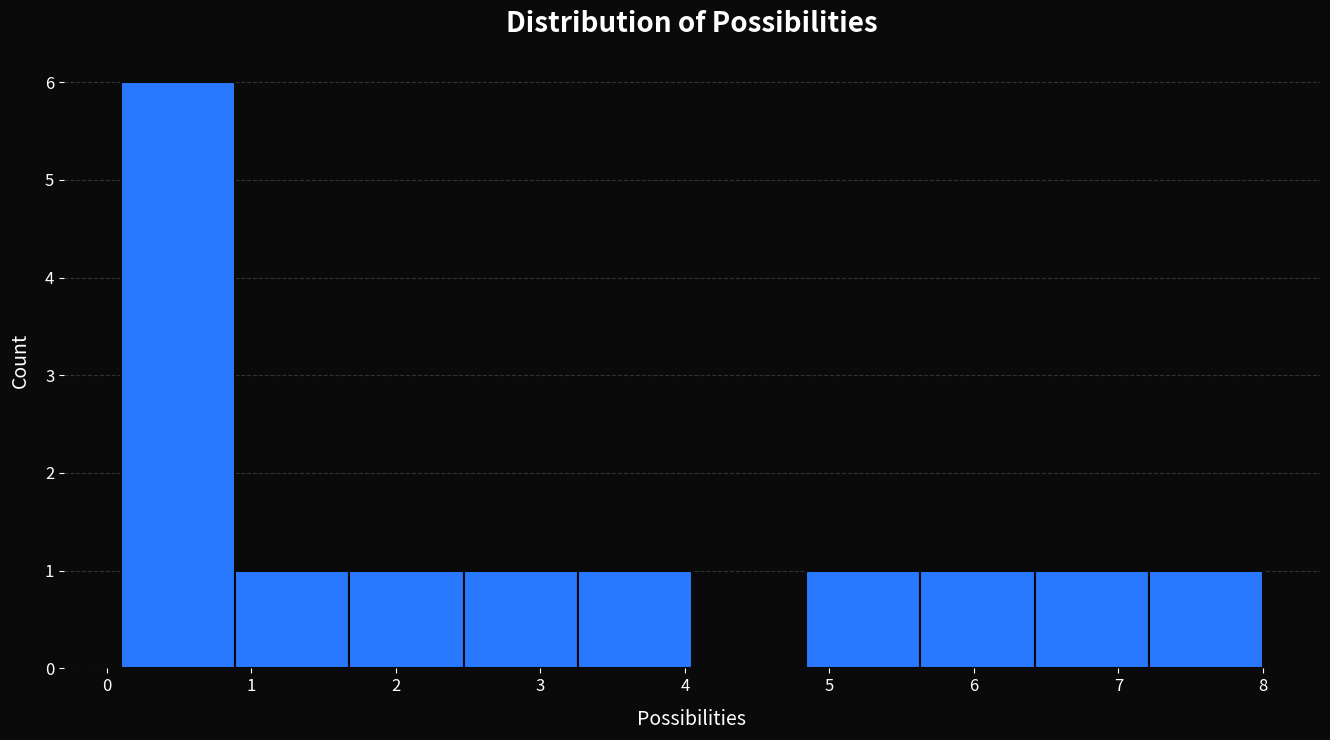

Reading left to right, transcribe this chart: for each bar, give the range it covers on the x-axis and its height. Neither the bar edges nor the heights are printed on the chart, so give them approximately, as read against the axes.

0.10 to 0.89: 6
0.89 to 1.68: 1
1.68 to 2.47: 1
2.47 to 3.26: 1
3.26 to 4.05: 1
4.05 to 4.84: 0
4.84 to 5.63: 1
5.63 to 6.42: 1
6.42 to 7.21: 1
7.21 to 8.00: 1